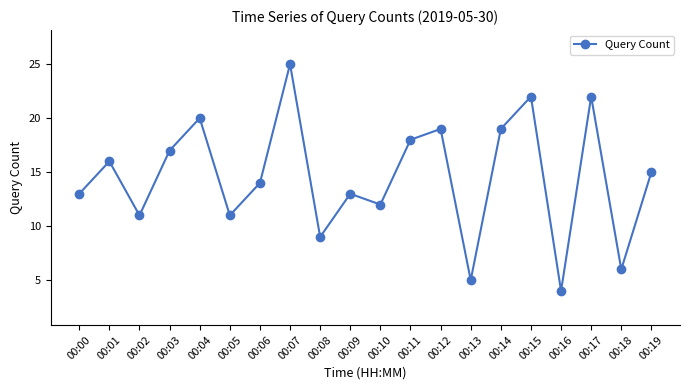

How many data points does each series have?

20